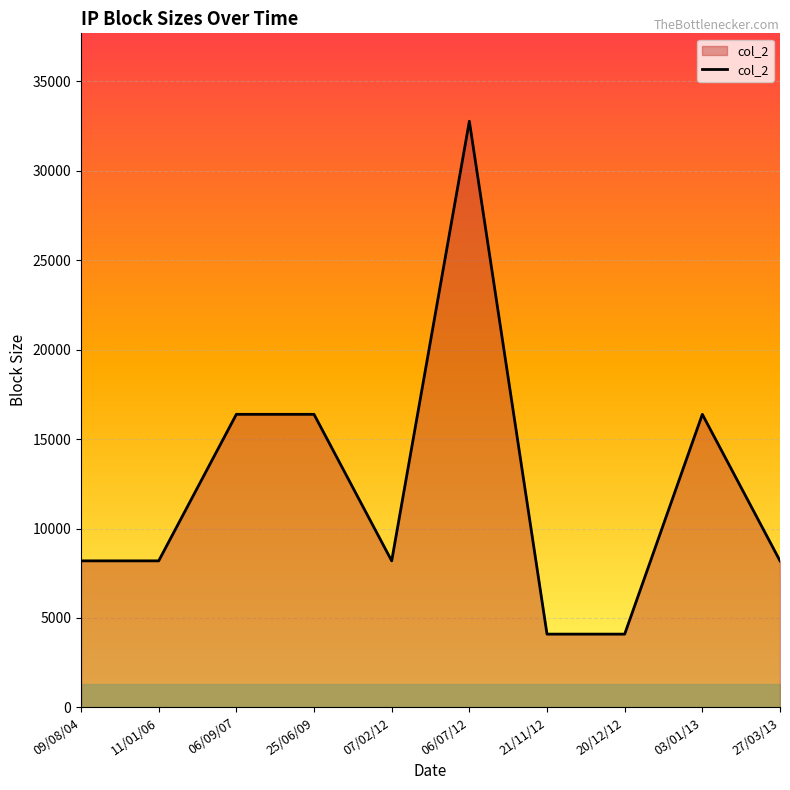

Count the values in the range 8192 to 16384.

7